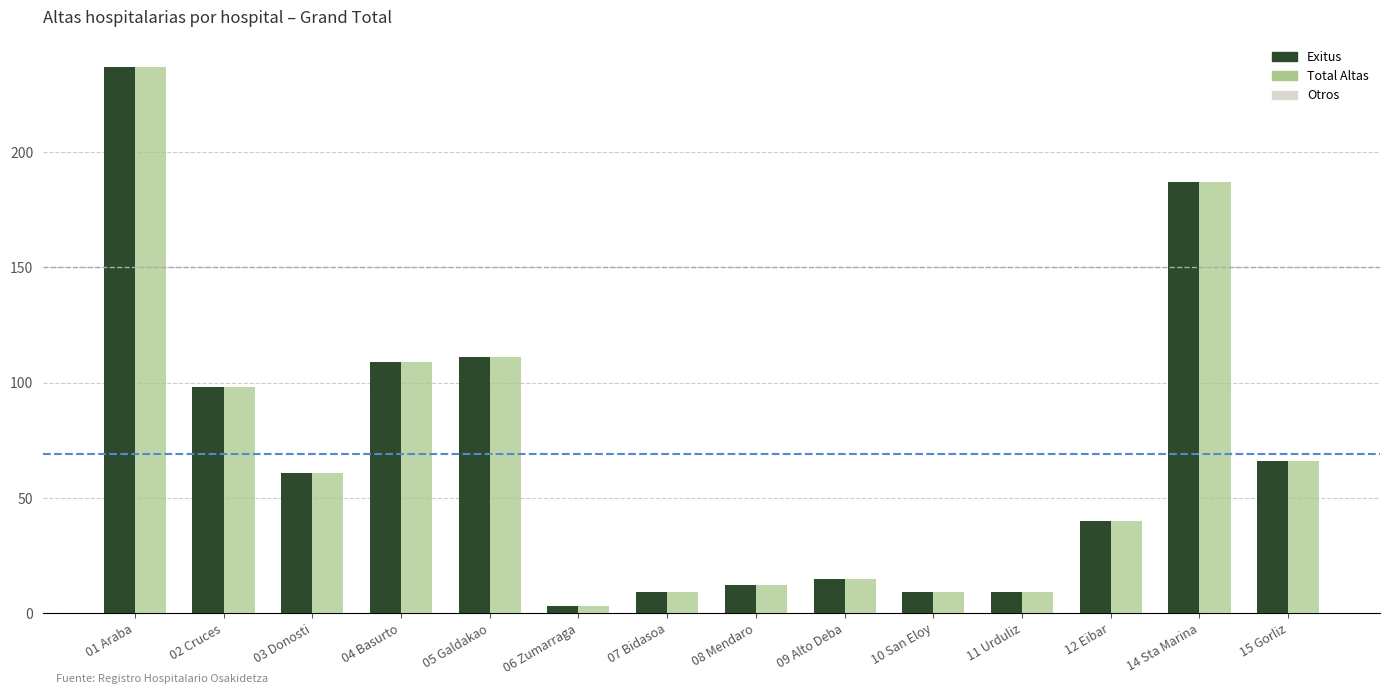

Which label corresponds to the smallest value in the chart?

06 Zumarraga